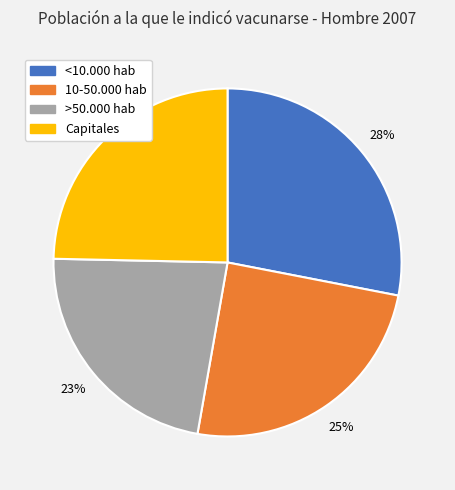

To the nearest percent, what is the difference between the Capitales and >50.000 hab slice percentages?

2%